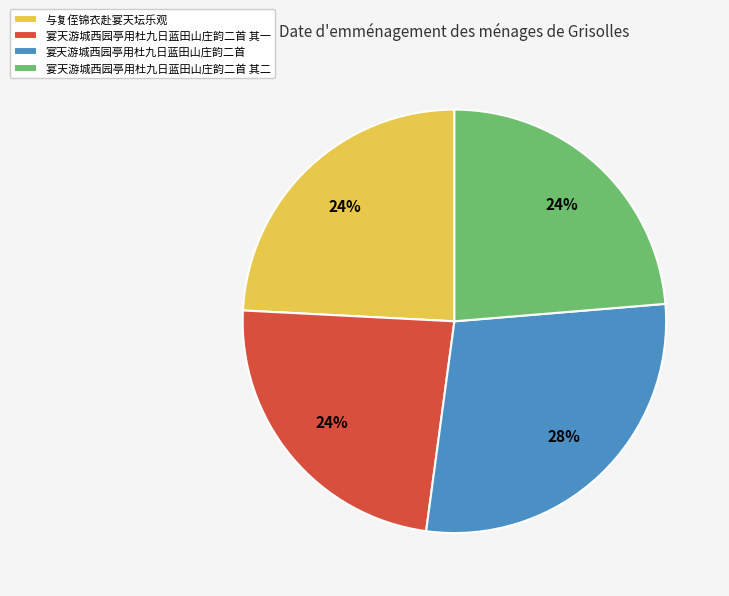

The 与复侄锦衣赴宴天坛乐观 slice represents 17% of the pie. True or false?

False